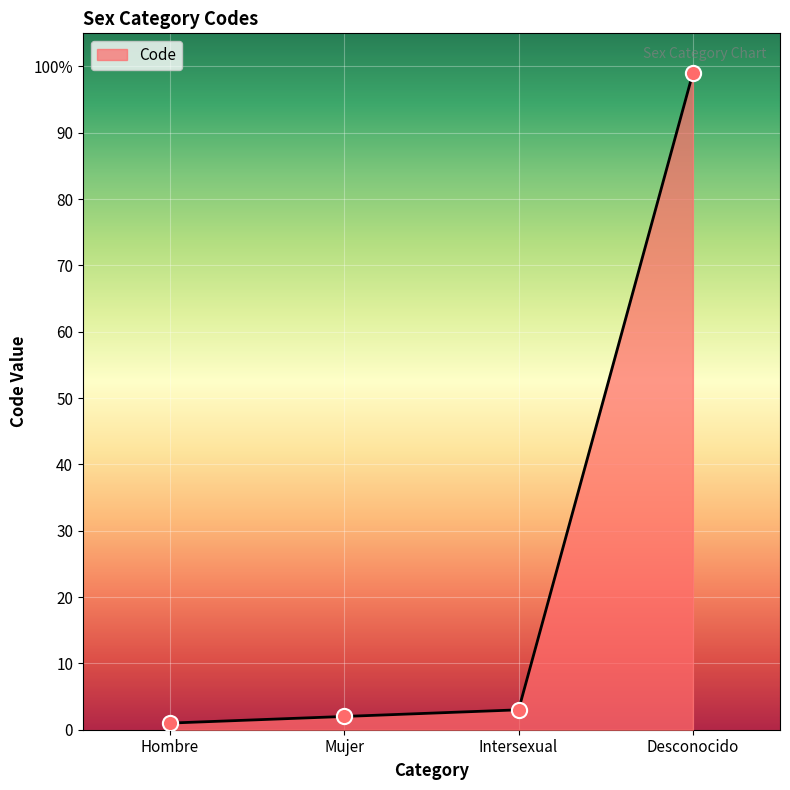

What is the change in value from Mujer to Desconocido?

+97